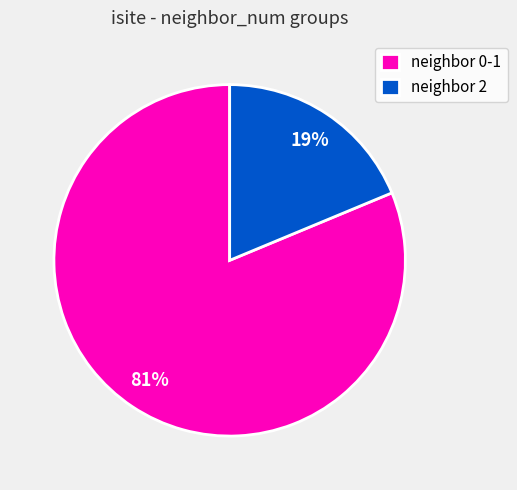

Count the number of slices in the pie.

2